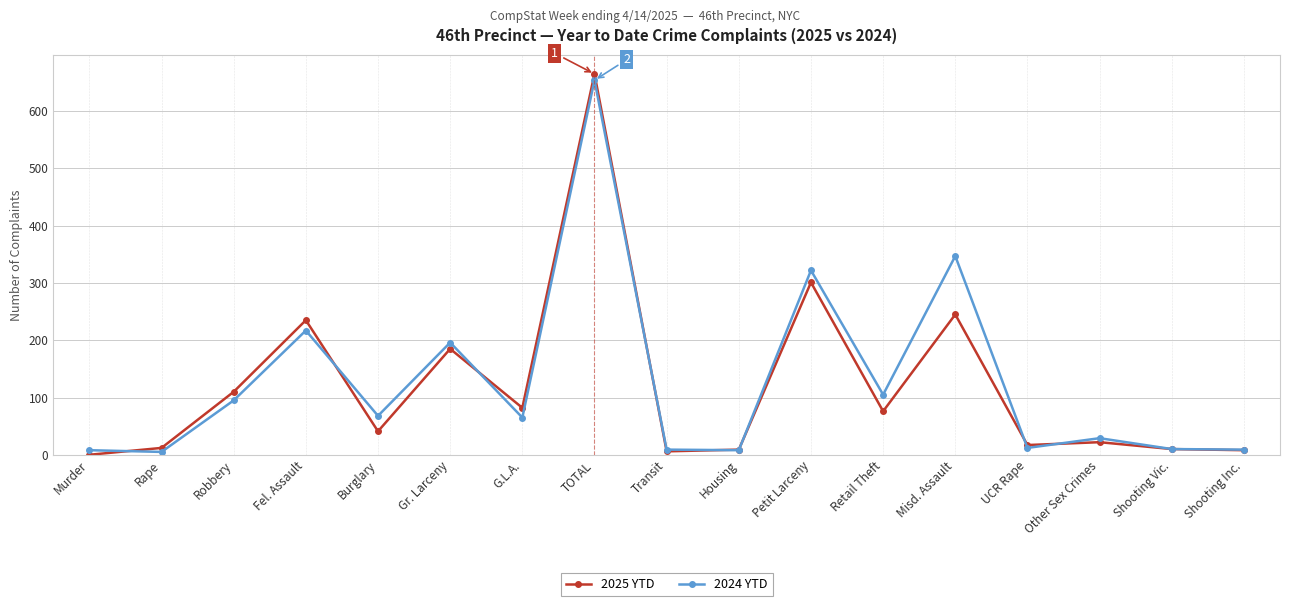

What is the value of the 2025 YTD point at the 4th from the left?

235